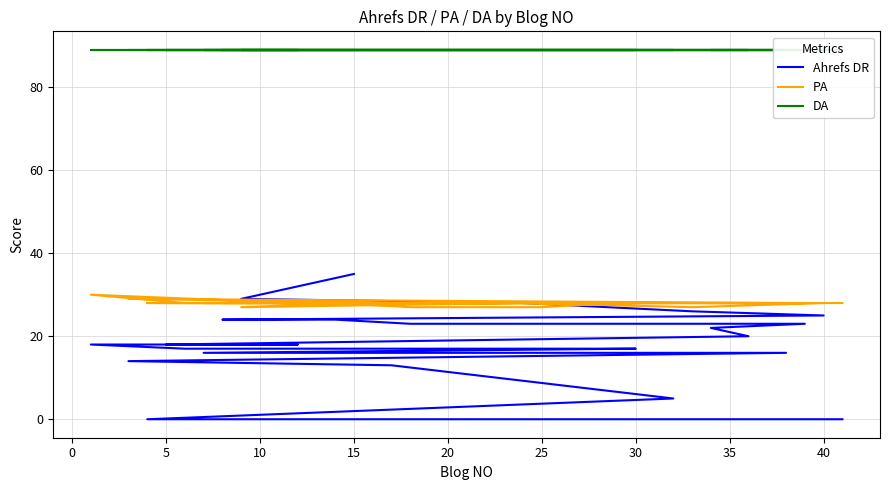

Reading left to right, transcribe all the data shown in this chart.

Ahrefs DR: 35	29	28	26	25	24	24	23	23	23	23	23	22	20	18	18	18	17	17	17	17	17	16	16	14	13	5	0	0	0	0	0	0	0	0	0	0	0	0	0
PA: 28	27	28	27	28	28	28	27	27	28	28	28	28	28	28	28	30	28	28	28	28	28	28	28	29	28	28	28	28	28	28	28	28	28	28	28	28	28	28	28
DA: 89	89	89	89	89	89	89	89	89	89	89	89	89	89	89	89	89	89	89	89	89	89	89	89	89	89	89	89	89	89	89	89	89	89	89	89	89	89	89	89